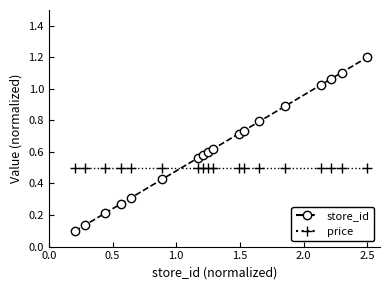

Which series has the widest spread of values?

store_id